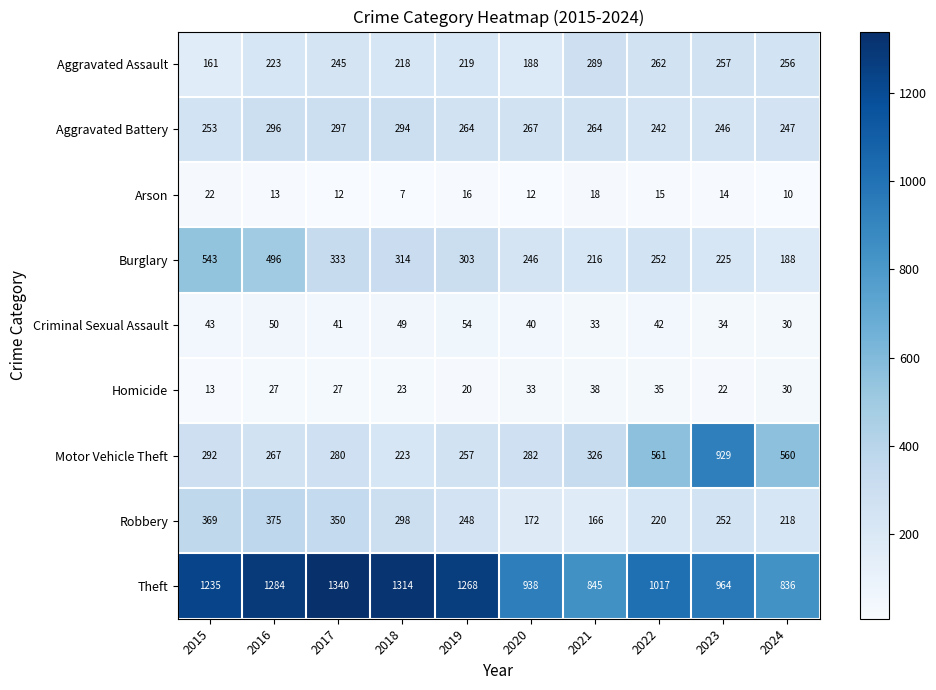

The Homicide series shows 30 at 2024. True or false?

True